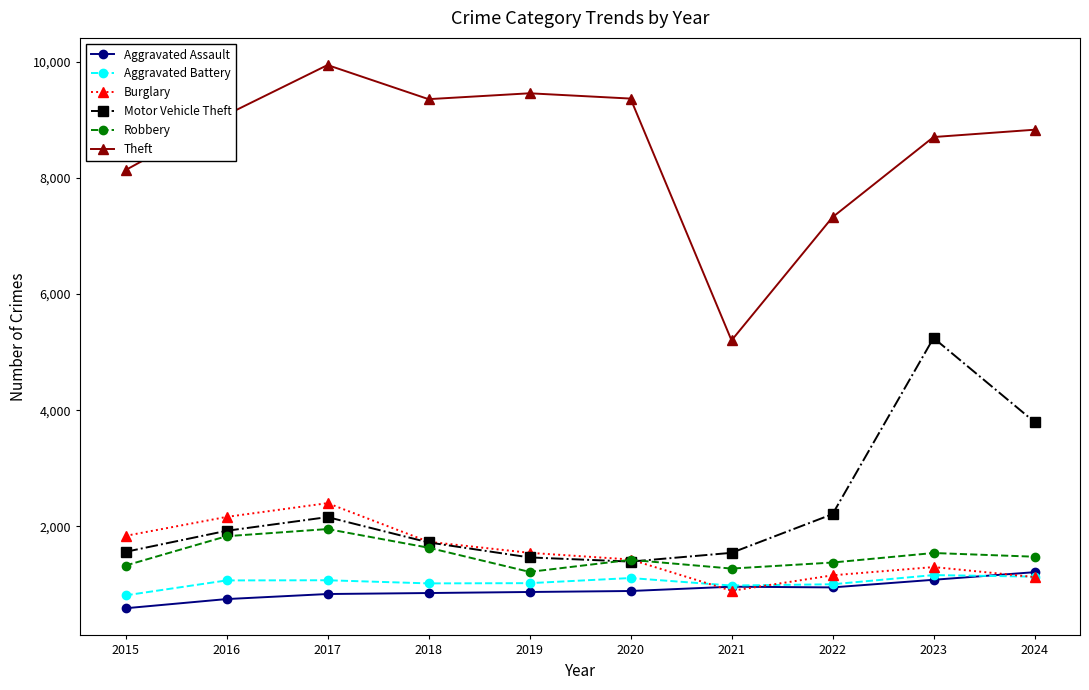

The value of Robbery at 2024 is 2365. True or false?

False